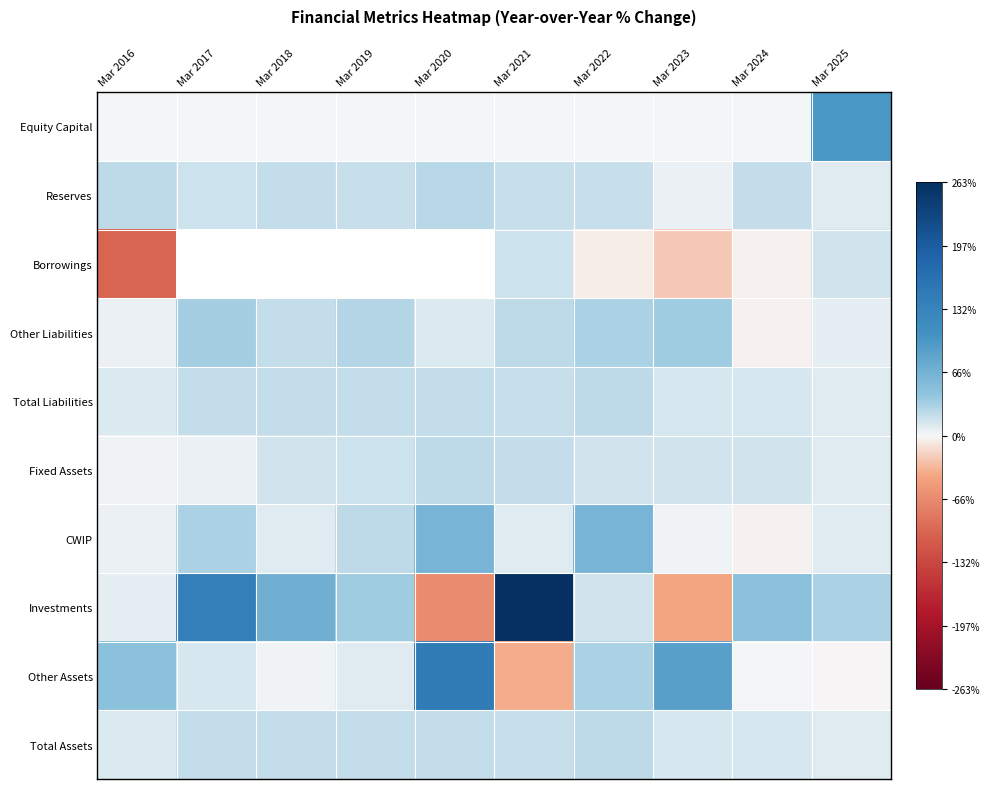

What is the sum of all Total Assets values?

1.8